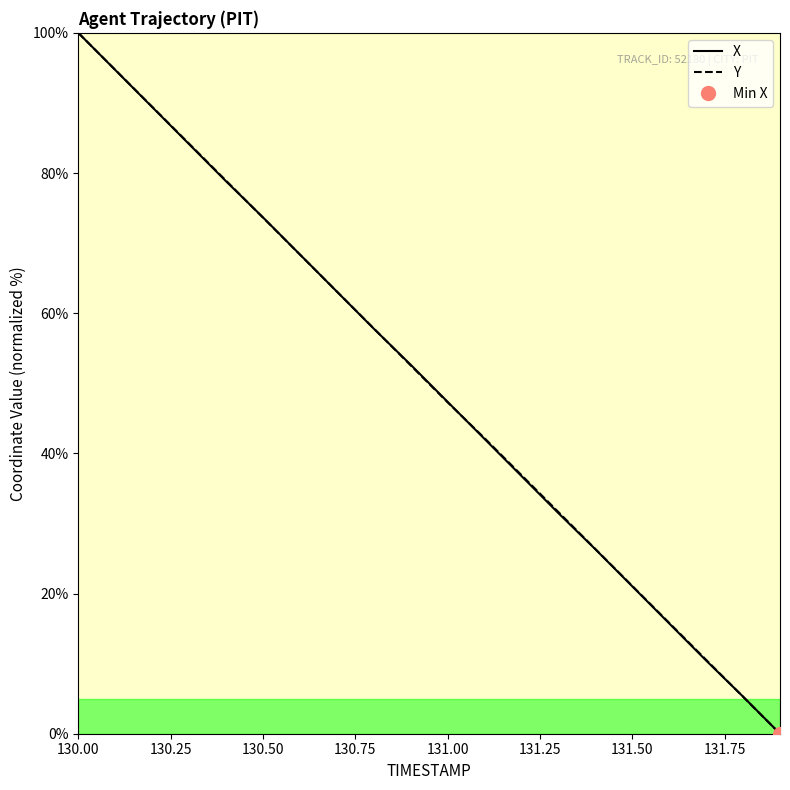

The X series shows 54.9 at 130.4. True or false?

False